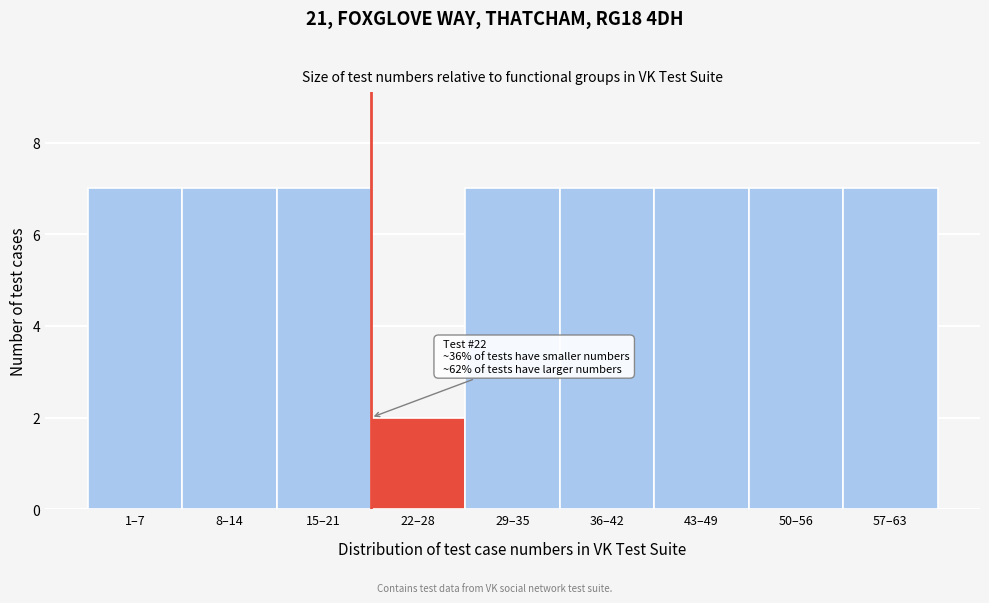

Reading left to right, extract all data points from this chart.

7	7	7	2	7	7	7	7	7